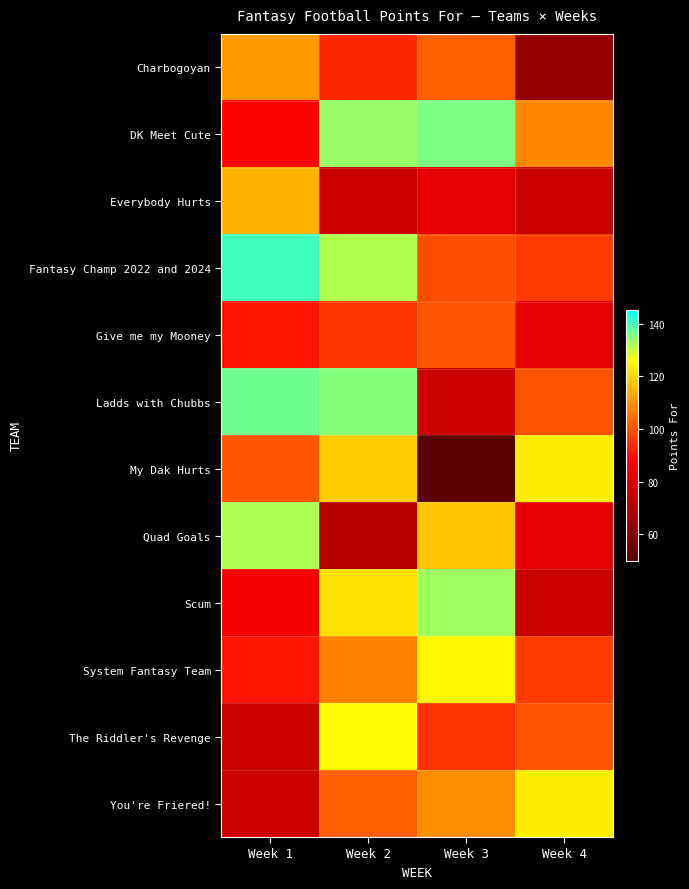

Reading left to right, transcribe all the data shown in this chart.

Charbogoyan: Week 1=111.1	Week 2=94.0	Week 3=102.4	Week 4=62.6
DK Meet Cute: Week 1=88.5	Week 2=133.6	Week 3=135.6	Week 4=108.4
Everybody Hurts: Week 1=114.9	Week 2=75.6	Week 3=80.8	Week 4=74.3
Fantasy Champ 2022 and 2024: Week 1=140.1	Week 2=131.7	Week 3=99.7	Week 4=97.1
Give me my Mooney: Week 1=90.8	Week 2=95.8	Week 3=100.7	Week 4=82.0
Ladds with Chubbs: Week 1=136.5	Week 2=134.9	Week 3=75.8	Week 4=100.3
My Dak Hurts: Week 1=100.8	Week 2=118.5	Week 3=50.9	Week 4=123.3
Quad Goals: Week 1=132.2	Week 2=70.1	Week 3=117.5	Week 4=82.0
Scum: Week 1=85.7	Week 2=121.8	Week 3=133.1	Week 4=74.3
System Fantasy Team: Week 1=91.1	Week 2=107.4	Week 3=124.9	Week 4=97.1
The Riddler's Revenge: Week 1=74.5	Week 2=125.3	Week 3=95.8	Week 4=100.3
You're Friered!: Week 1=74.6	Week 2=102.2	Week 3=109.1	Week 4=123.3